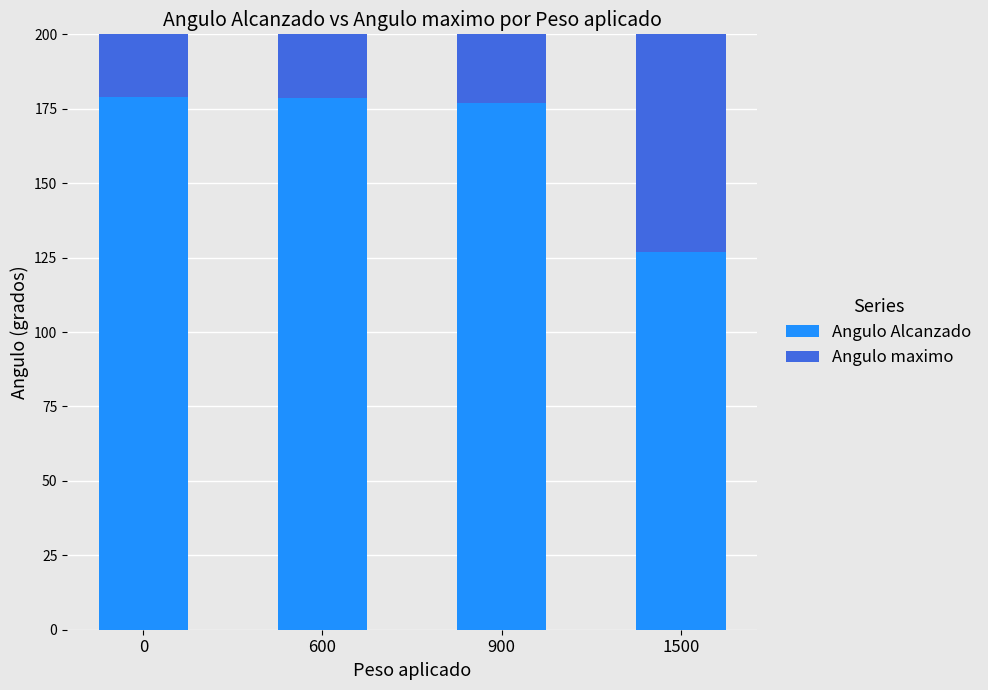

What is the difference between the Angulo Alcanzado values at 0 and 1500?

51.9